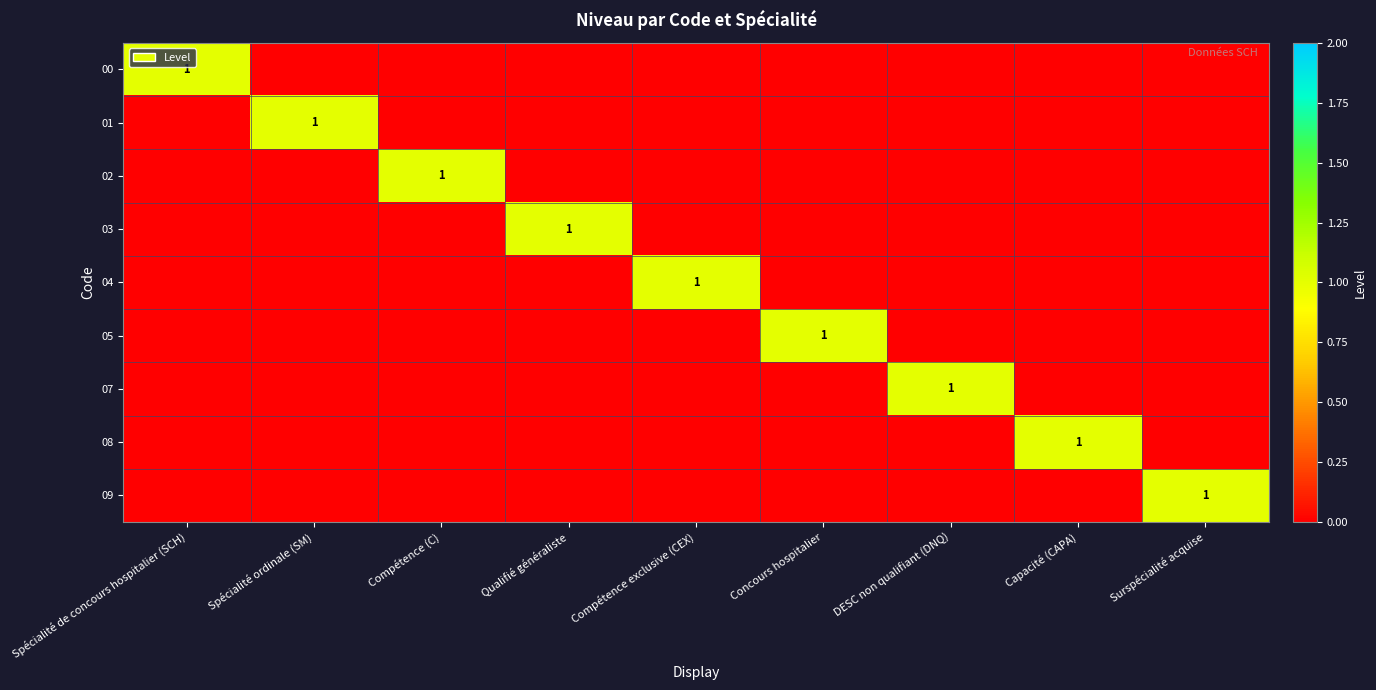

The value of 02 at Compétence (C) is 1. True or false?

True